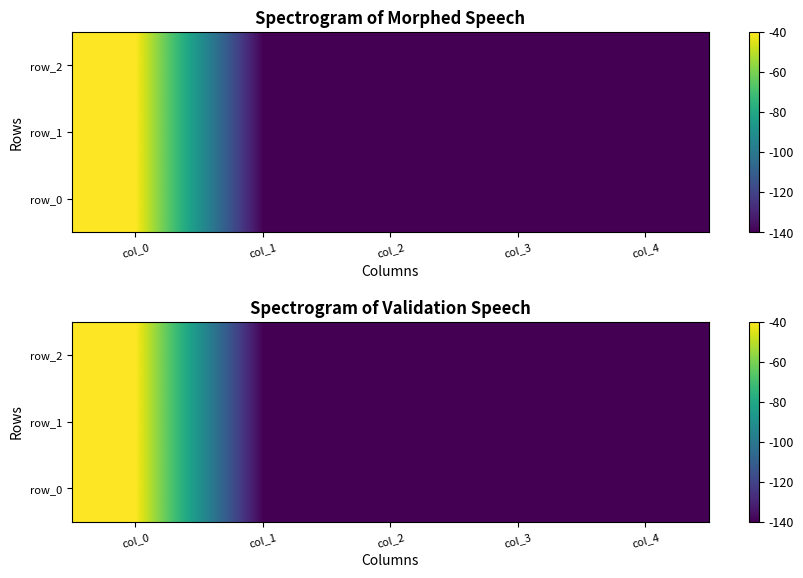

At how many categories does at least one series exceed -107?

1